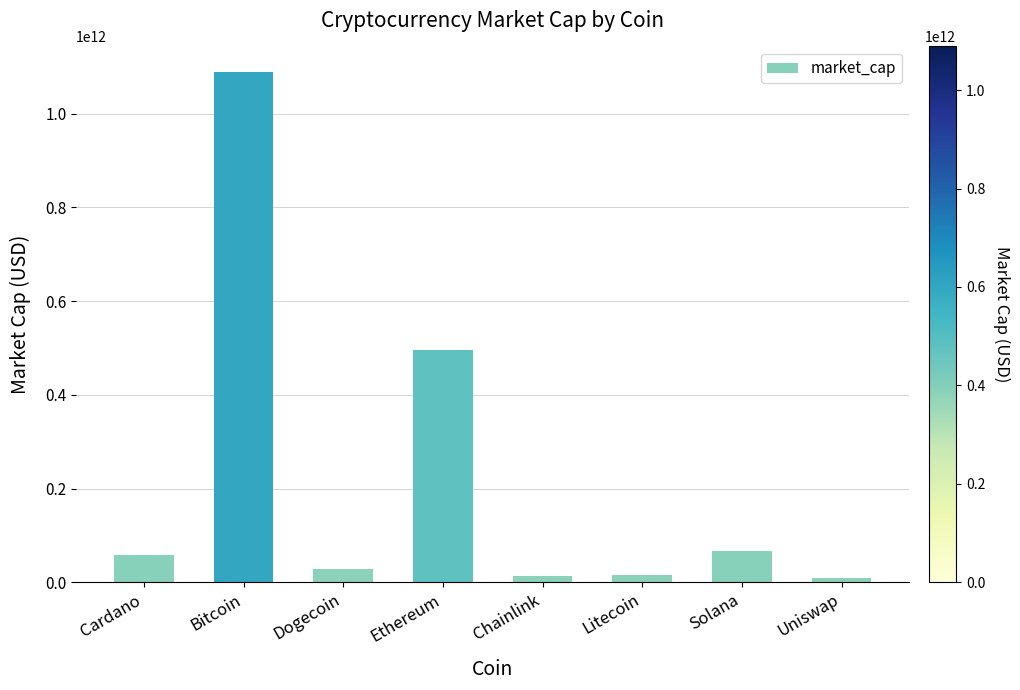

How many data points are less than 57494551201?

4